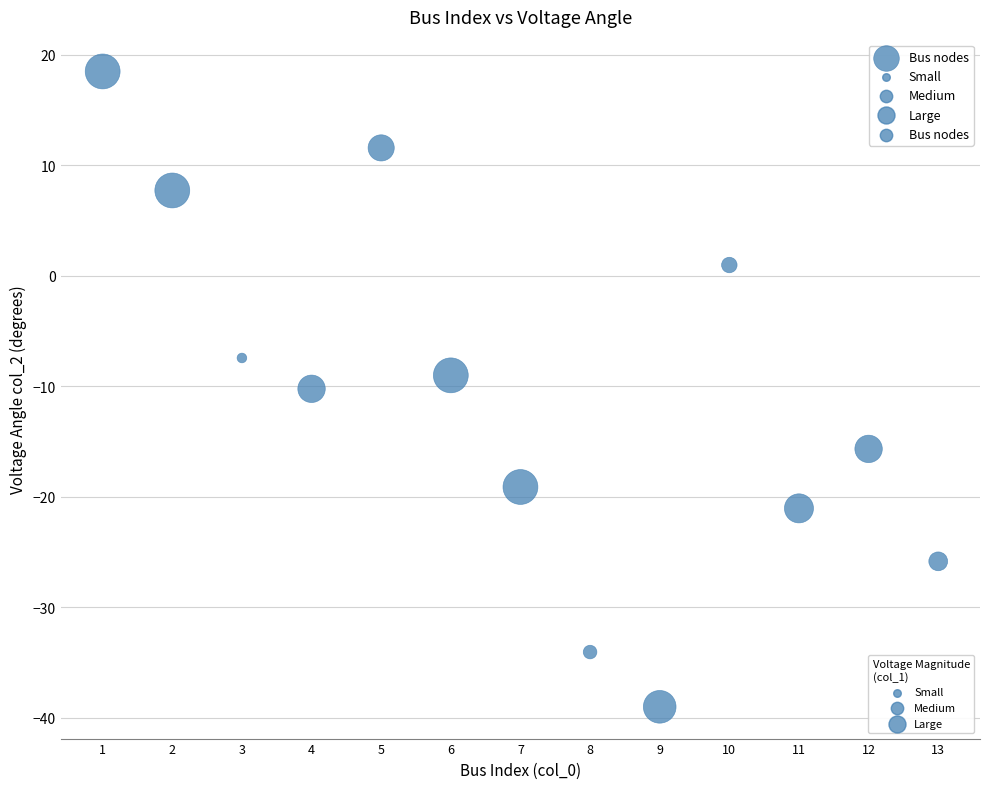

What is the range of Y values (max minus min)?

57.5